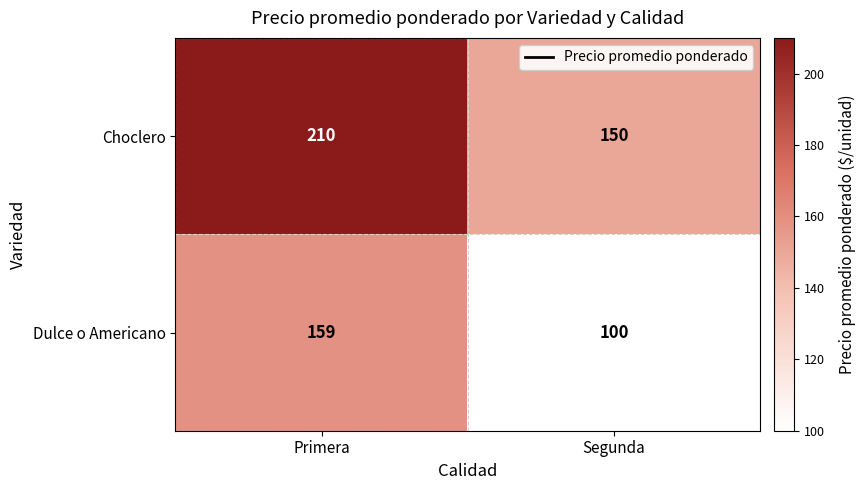

What is the maximum value shown in the chart?

210